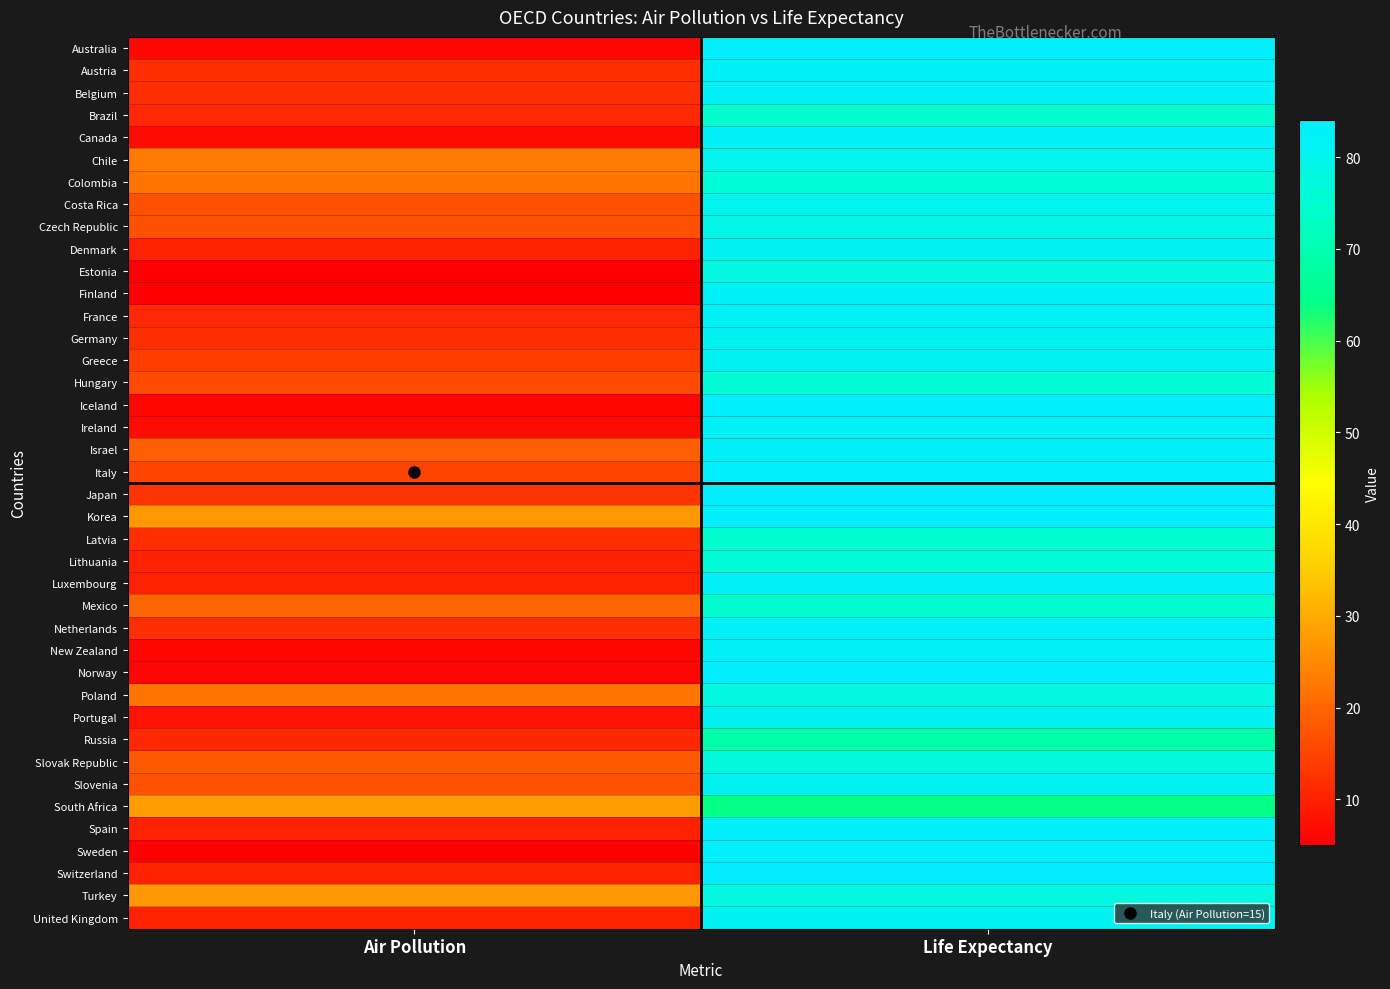

Reading left to right, list all the values displayed in this chart.

Australia: Air Pollution=6	Life Expectancy=83
Austria: Air Pollution=12	Life Expectancy=82
Belgium: Air Pollution=12	Life Expectancy=82
Brazil: Air Pollution=11	Life Expectancy=75
Canada: Air Pollution=7	Life Expectancy=82
Chile: Air Pollution=23	Life Expectancy=80
Colombia: Air Pollution=22	Life Expectancy=76
Costa Rica: Air Pollution=17	Life Expectancy=80
Czech Republic: Air Pollution=17	Life Expectancy=79
Denmark: Air Pollution=10	Life Expectancy=81
Estonia: Air Pollution=5	Life Expectancy=78
Finland: Air Pollution=5	Life Expectancy=82
France: Air Pollution=11	Life Expectancy=82
Germany: Air Pollution=12	Life Expectancy=81
Greece: Air Pollution=14	Life Expectancy=81
Hungary: Air Pollution=16	Life Expectancy=76
Iceland: Air Pollution=6	Life Expectancy=83
Ireland: Air Pollution=7	Life Expectancy=82
Israel: Air Pollution=19	Life Expectancy=82
Italy: Air Pollution=15	Life Expectancy=83
Japan: Air Pollution=13	Life Expectancy=84
Korea: Air Pollution=27	Life Expectancy=83
Latvia: Air Pollution=12	Life Expectancy=75
Lithuania: Air Pollution=10	Life Expectancy=76
Luxembourg: Air Pollution=10	Life Expectancy=82
Mexico: Air Pollution=20	Life Expectancy=75
Netherlands: Air Pollution=12	Life Expectancy=82
New Zealand: Air Pollution=6	Life Expectancy=82
Norway: Air Pollution=6	Life Expectancy=83
Poland: Air Pollution=22	Life Expectancy=78
Portugal: Air Pollution=8	Life Expectancy=81
Russia: Air Pollution=11	Life Expectancy=69
Slovak Republic: Air Pollution=18	Life Expectancy=77
Slovenia: Air Pollution=17	Life Expectancy=81
South Africa: Air Pollution=28	Life Expectancy=64
Spain: Air Pollution=10	Life Expectancy=83
Sweden: Air Pollution=5	Life Expectancy=83
Switzerland: Air Pollution=10	Life Expectancy=84
Turkey: Air Pollution=27	Life Expectancy=78
United Kingdom: Air Pollution=10	Life Expectancy=81